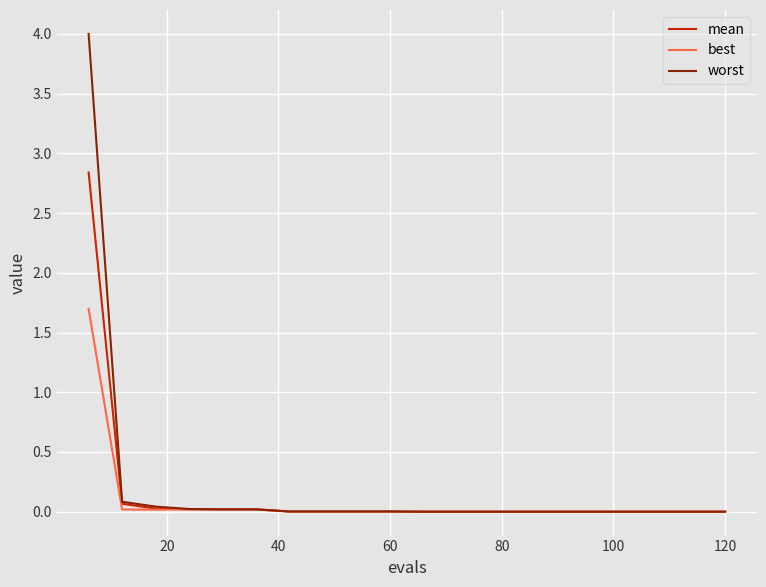

Which series has the largest range (max minus min)?

worst